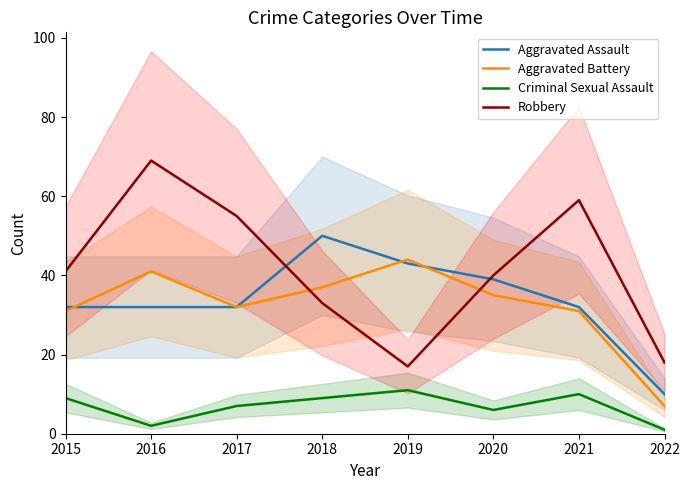

Where is Criminal Sexual Assault nearest to the value 6?

2020